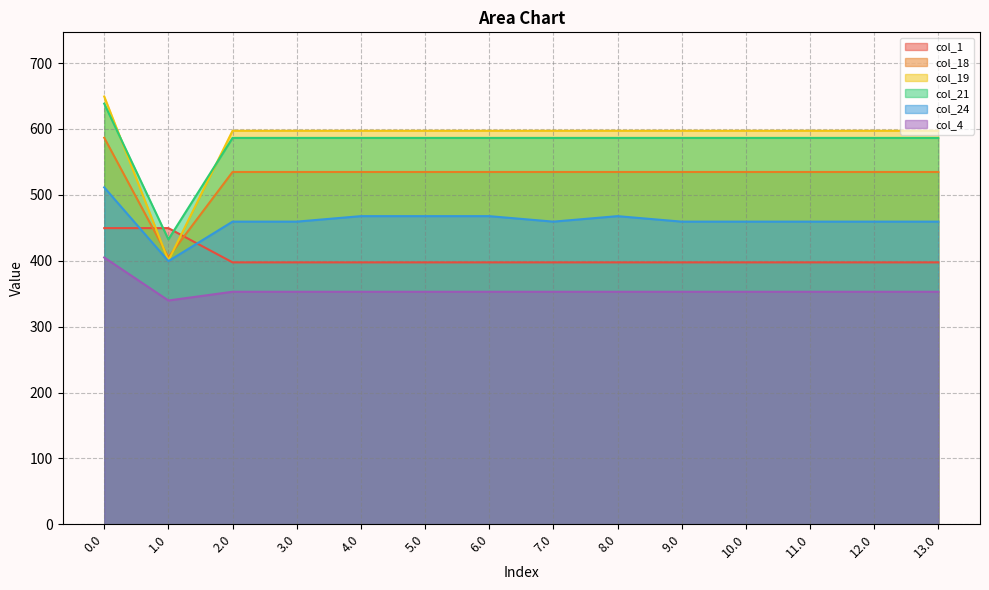

How many lines are shown in the chart?

6